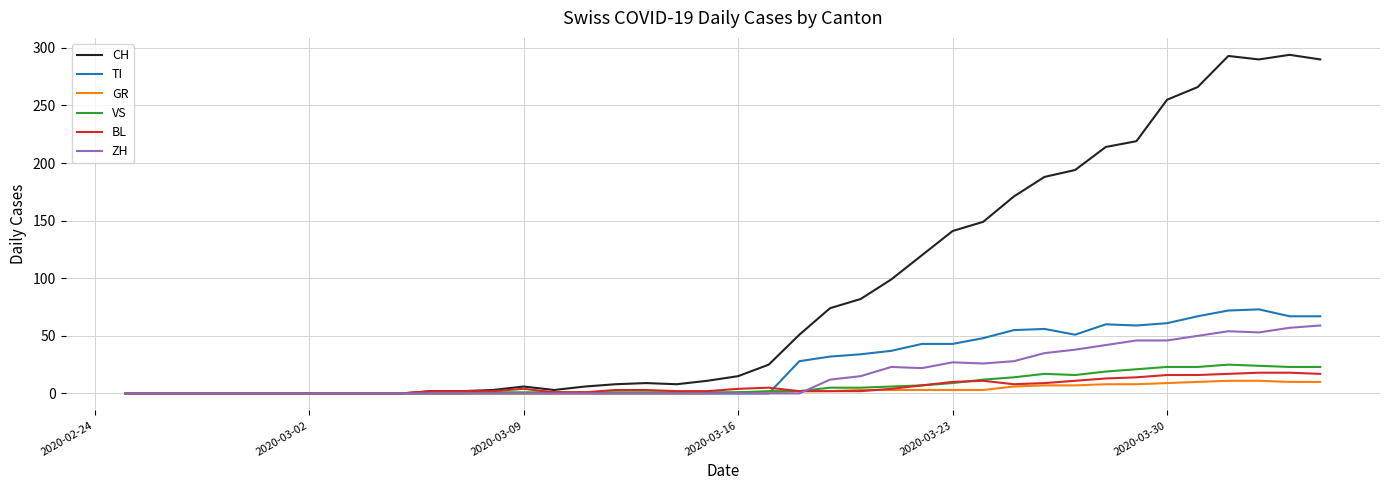

Is this an area chart (filled region under the line)?

No